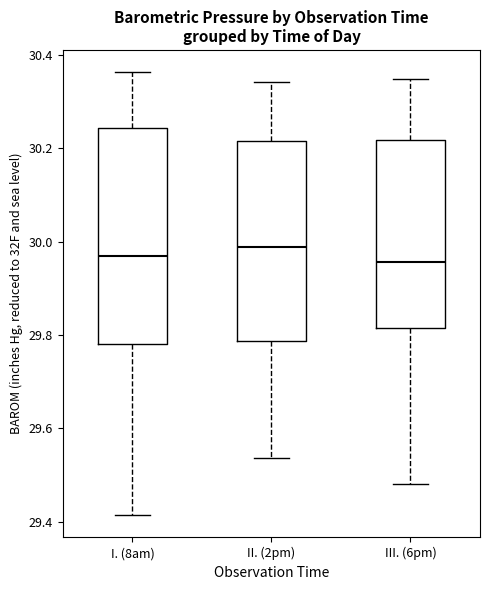

Reading left to right, transcribe this box plot: for each box, give where its median line is, the range the box spans, and where its two whiskers end, as read against the y-axis. The values are not printed on the chart, so give them approximately, as read against the axis.

I. (8am): median 29.98, box 29.78 to 30.24, whiskers 29.42 to 30.36
II. (2pm): median 29.98, box 29.78 to 30.22, whiskers 29.54 to 30.34
III. (6pm): median 29.96, box 29.82 to 30.22, whiskers 29.48 to 30.34